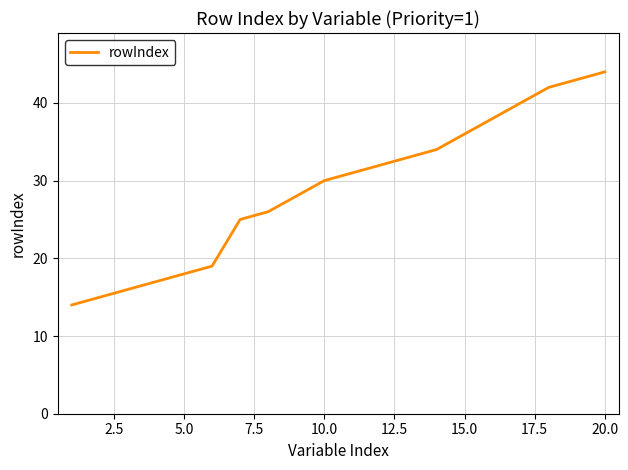

What is the greatest value displayed?

44